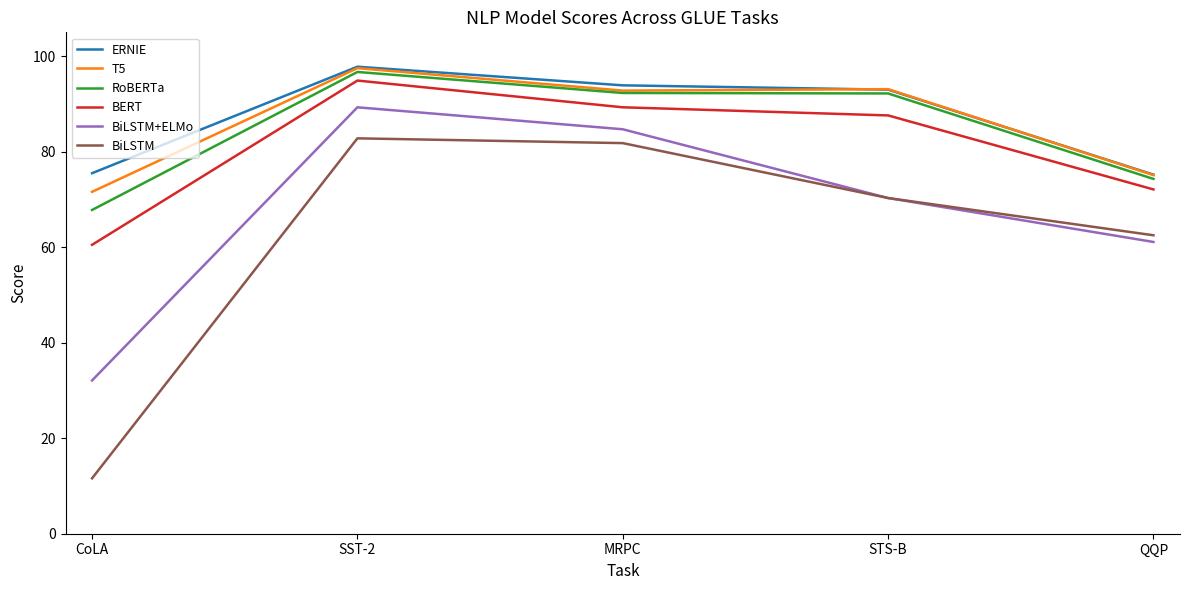

In T5, how many points are lower than both neighbors (excluding endpoints)?

1